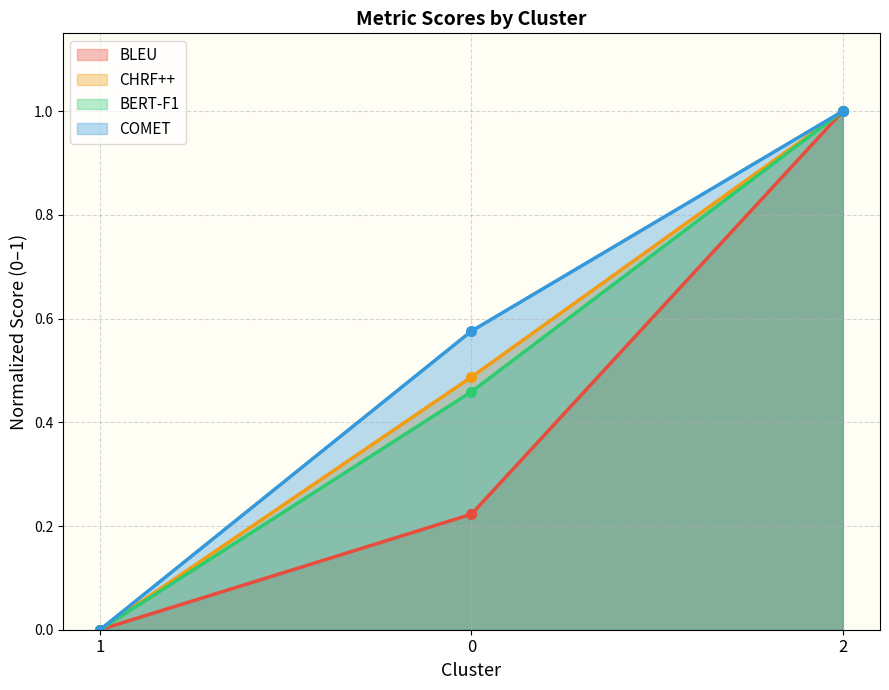

Reading left to right, extract all data points from this chart.

BLEU: 1=0.0	0=0.2	2=1.0
CHRF++: 1=0.0	0=0.5	2=1.0
BERT-F1: 1=0.0	0=0.5	2=1.0
COMET: 1=0.0	0=0.6	2=1.0